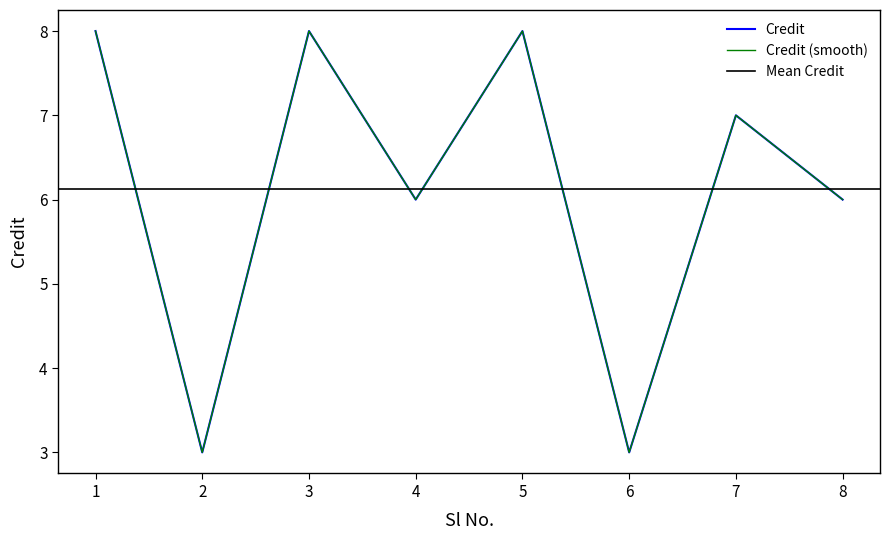

Which label corresponds to the largest value in the chart?

1